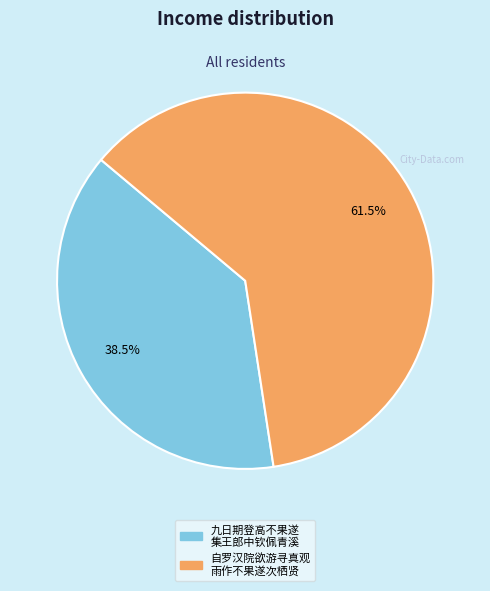

Is there a majority slice in this chart?

Yes